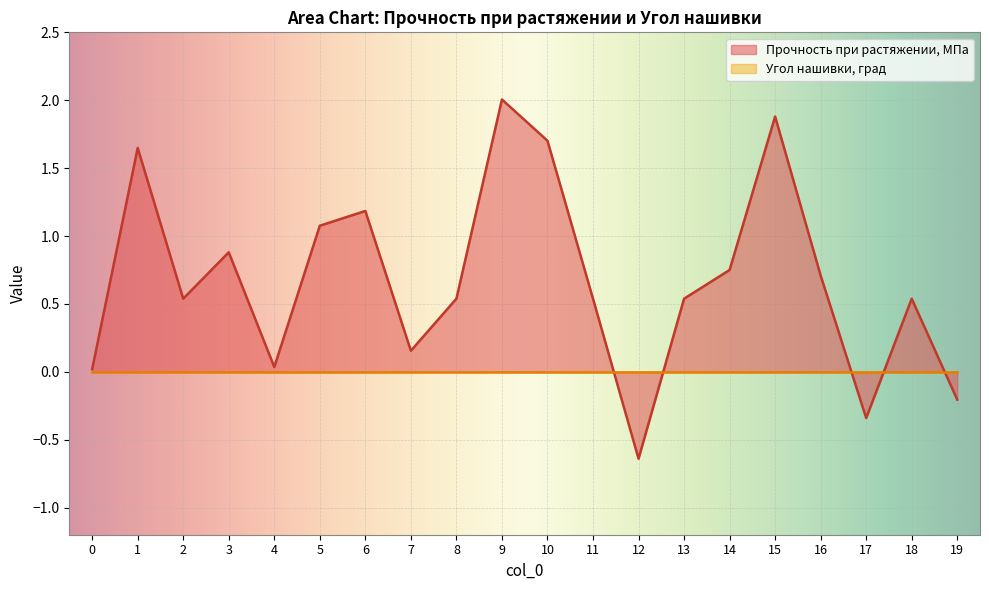

What is the ratio of the value at 5 to the value at 9?

0.5